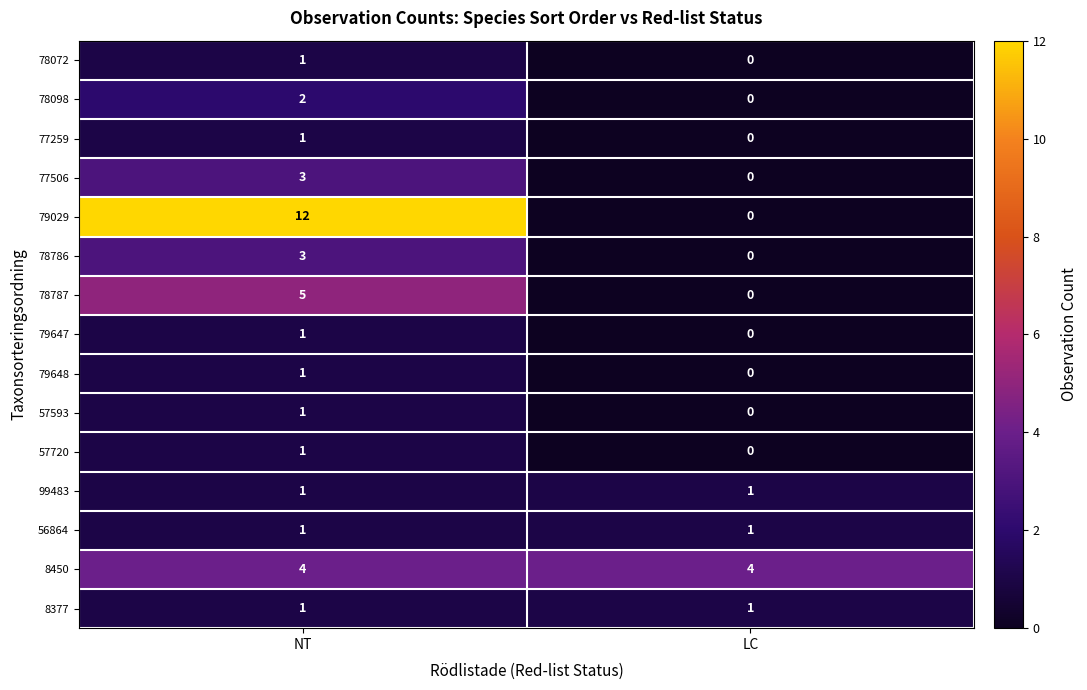

What is the total value across all series at LC?

7